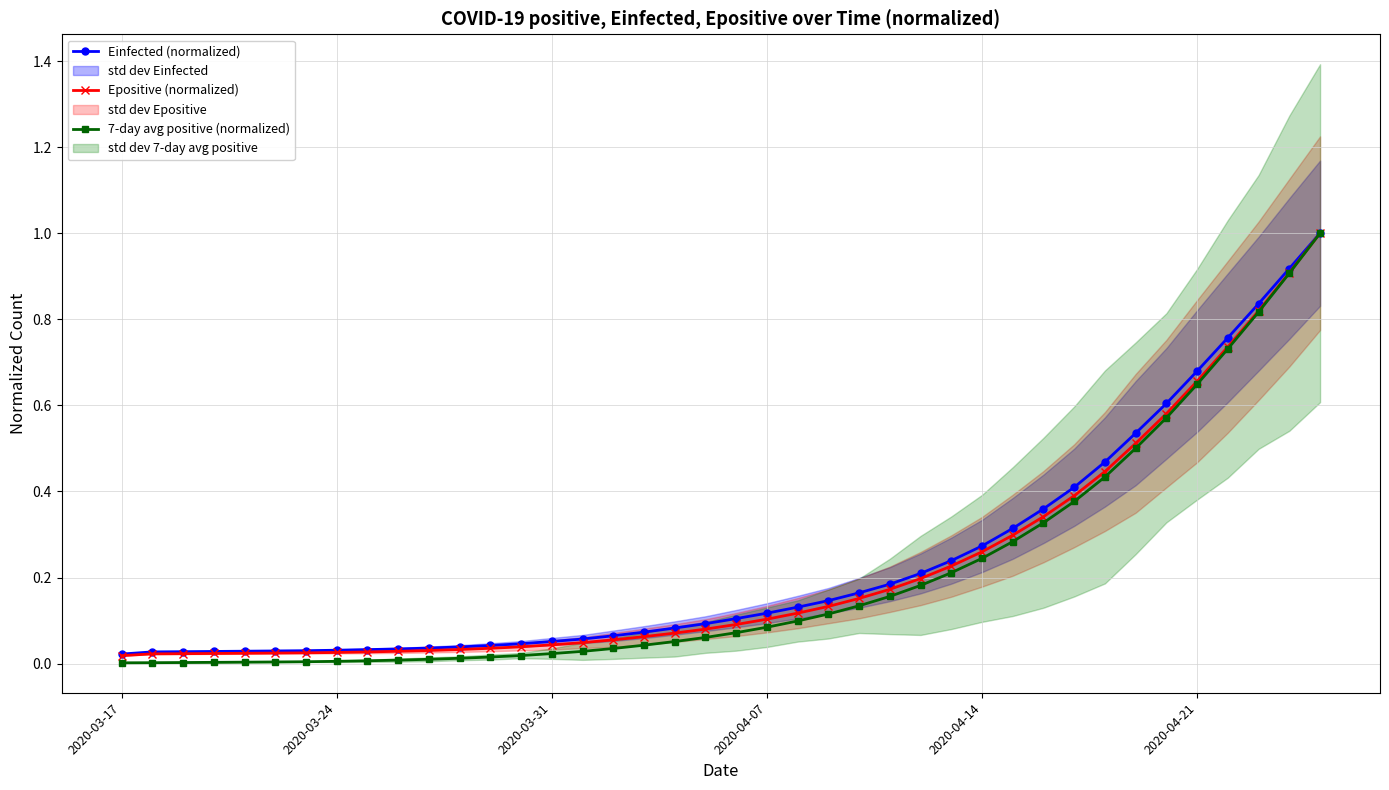

What is the maximum value for Epositive (normalized)?

1.0